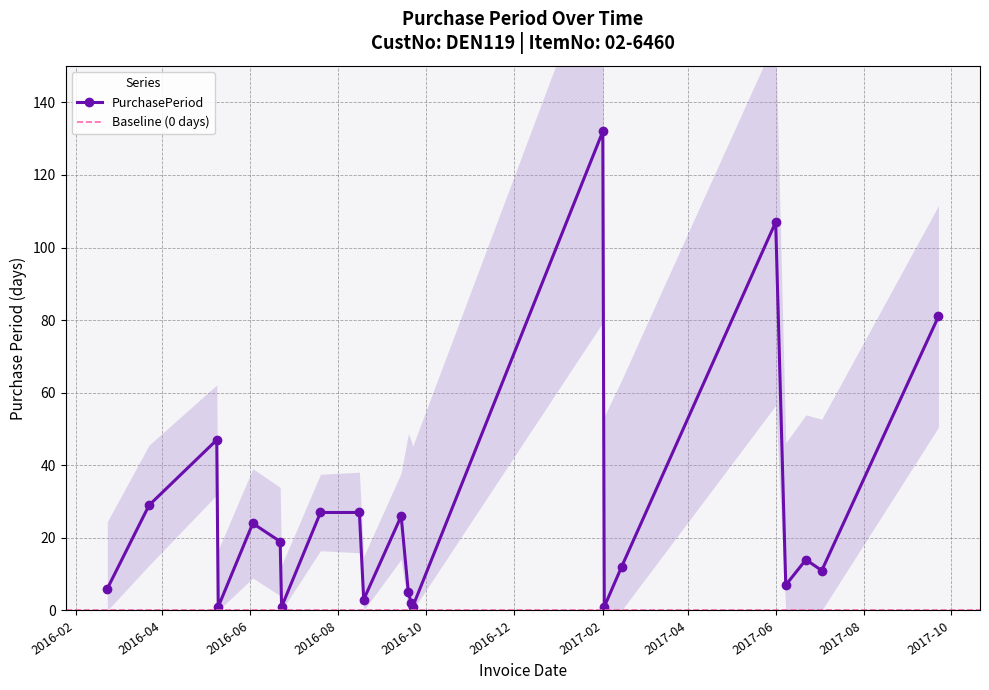

Is this an area chart (filled region under the line)?

No